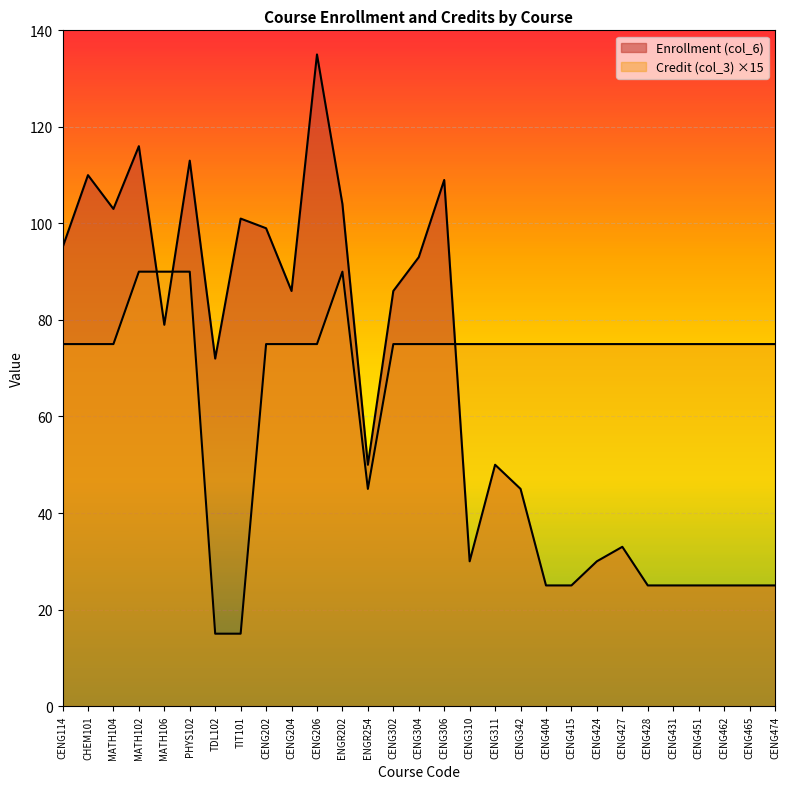

What are all the series names shown in the legend?

Enrollment (col_6), Credit (col_3)